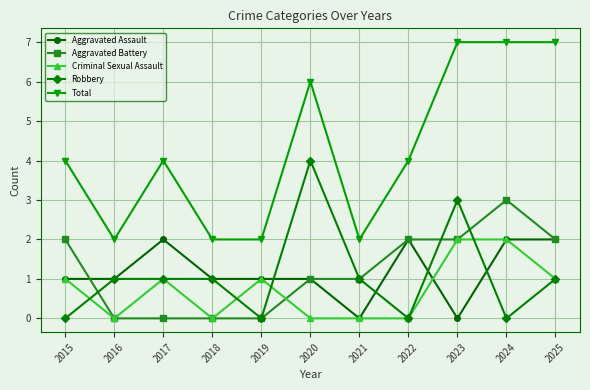

Which series has the widest spread of values?

Total